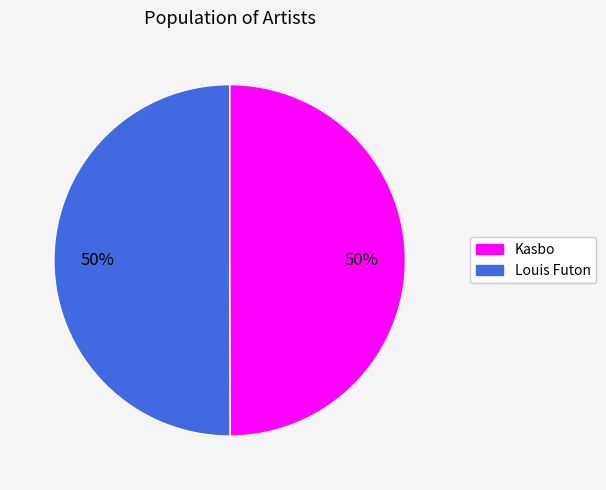

What percentage is the Louis Futon slice, to the nearest percent?

50%